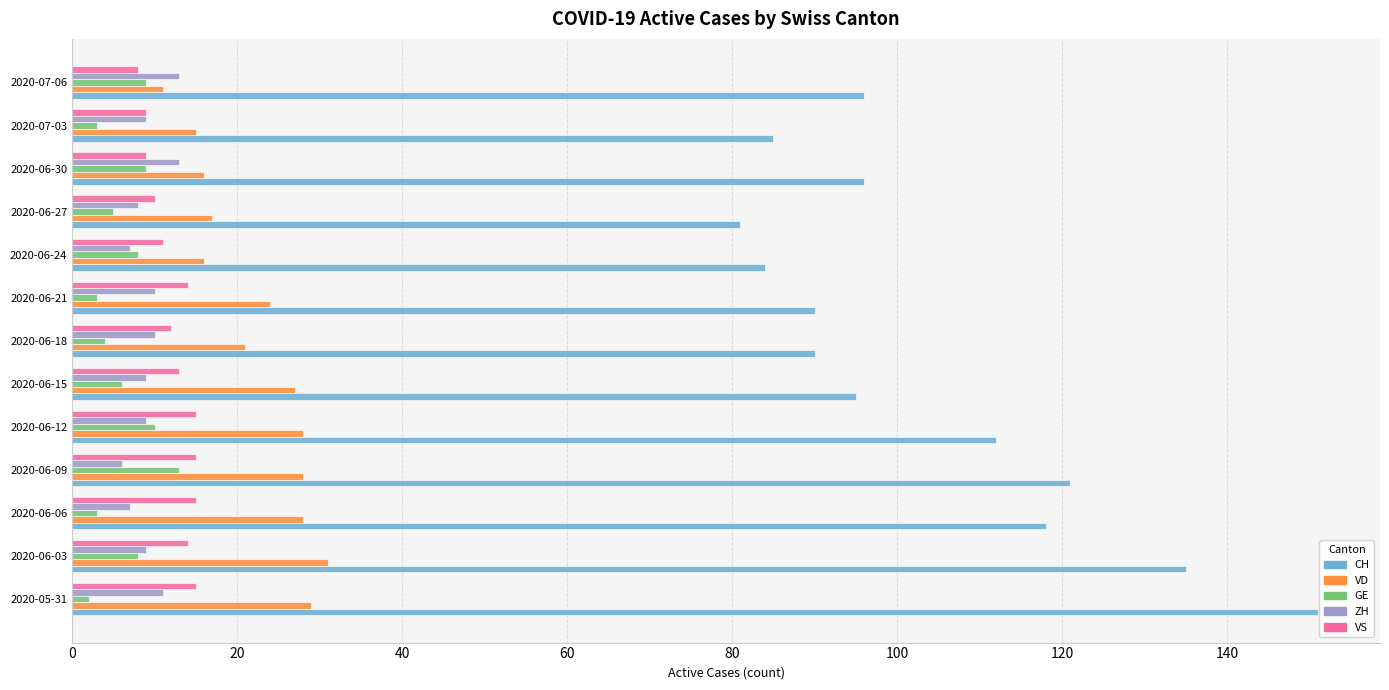

Which series has the largest range (max minus min)?

CH